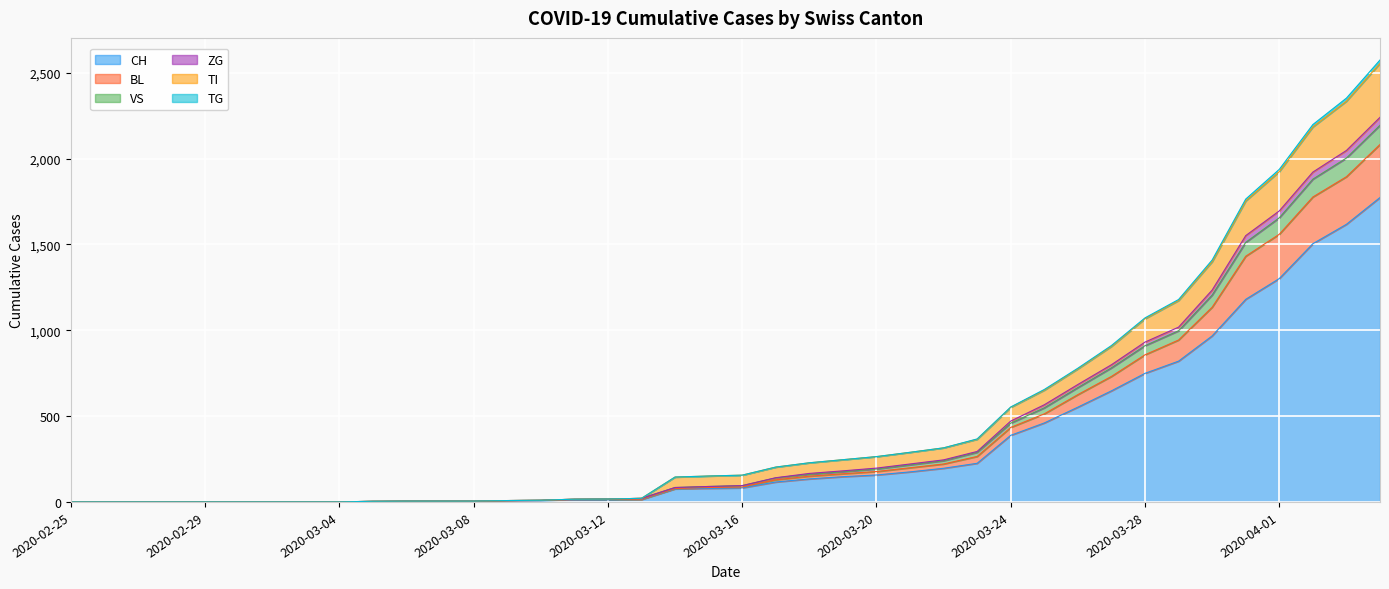

Does the chart display data point markers on the line(s)?

No